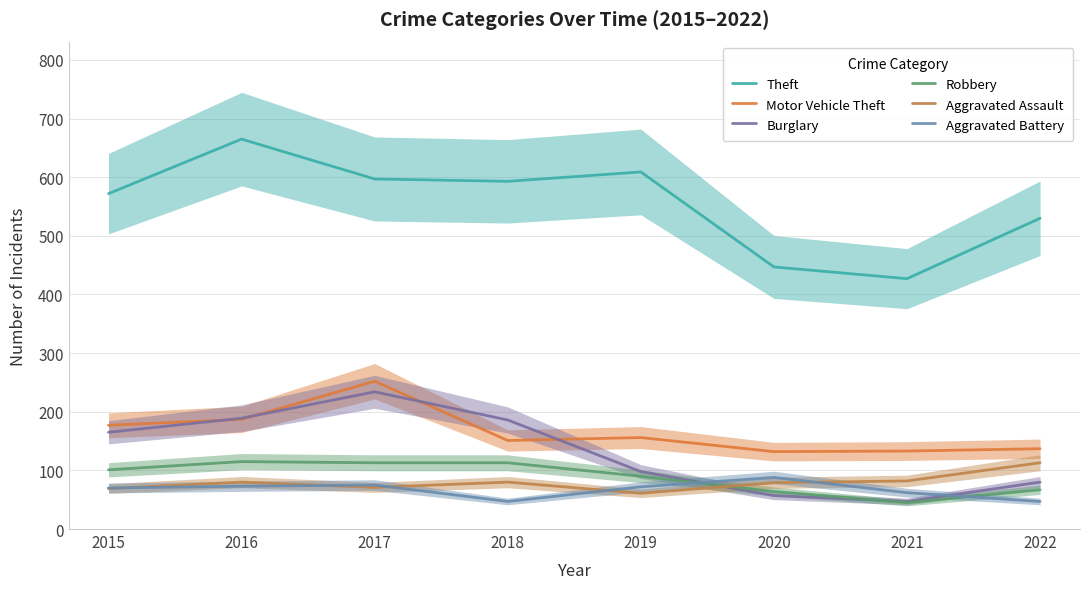

What is the value of the Aggravated Battery point at the 7th from the left?

62